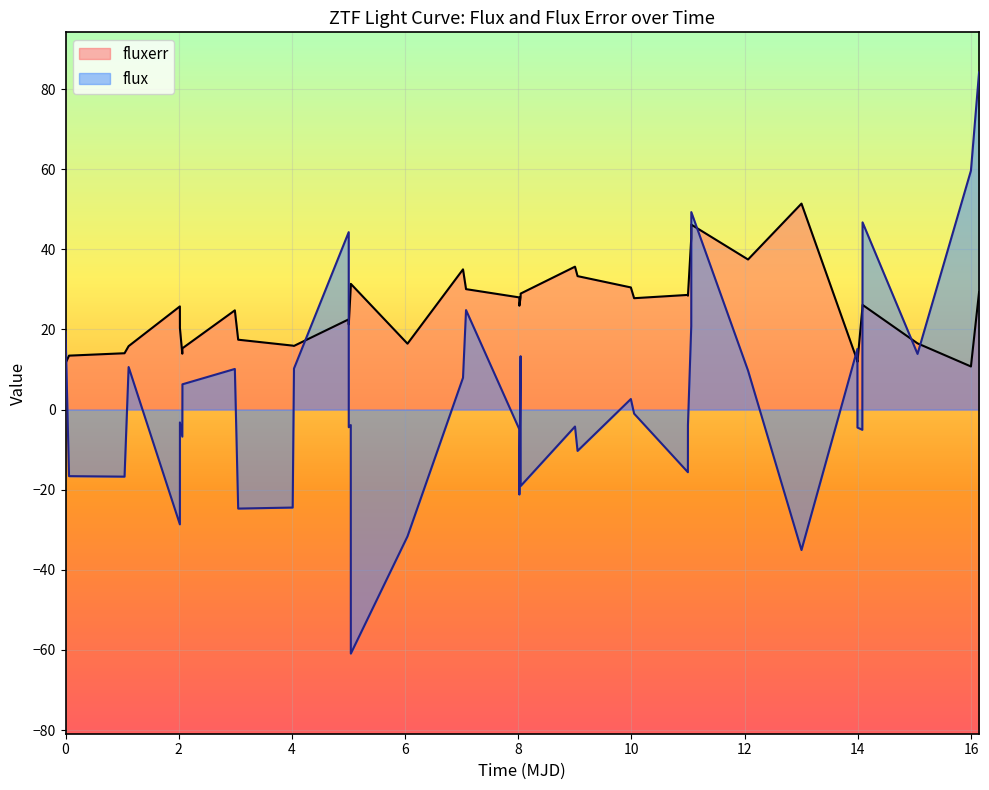

Which series has the widest spread of values?

flux